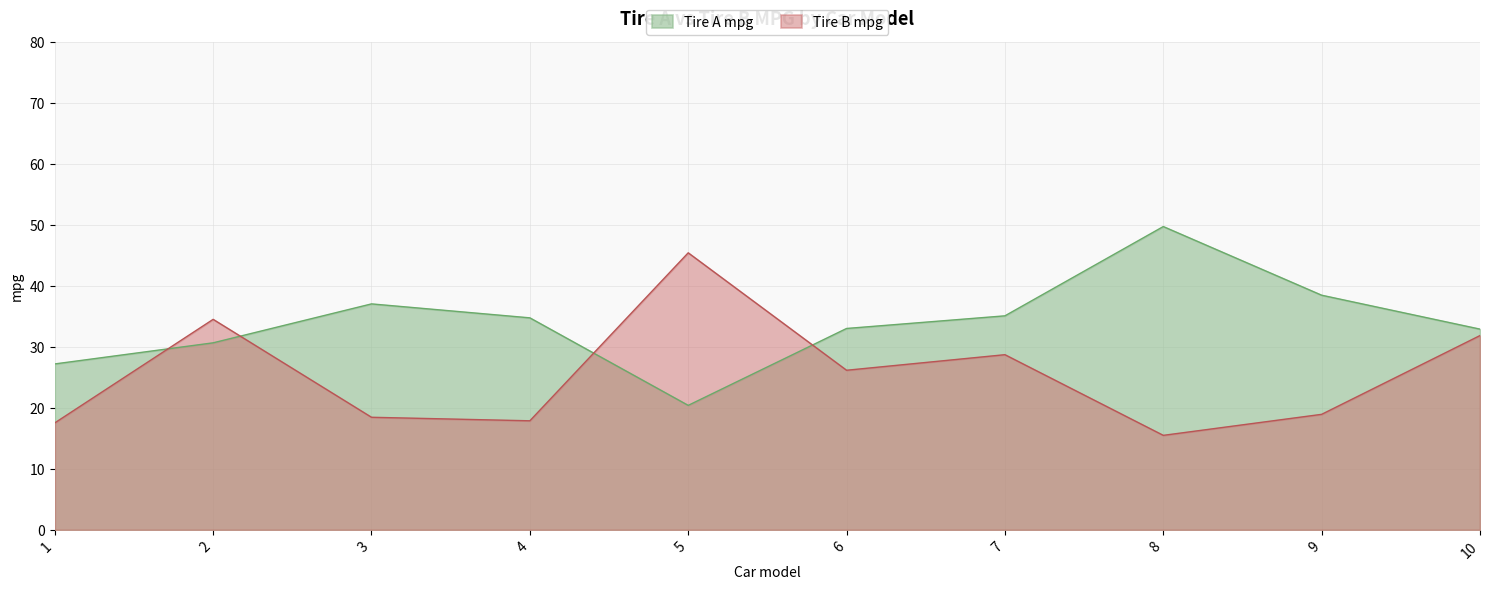

Which category has the highest value in the Tire A mpg series?

8